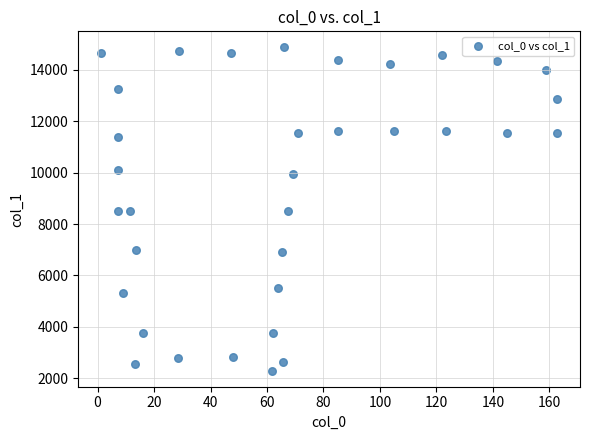

What is the range of X values (max minus min)?

161.6